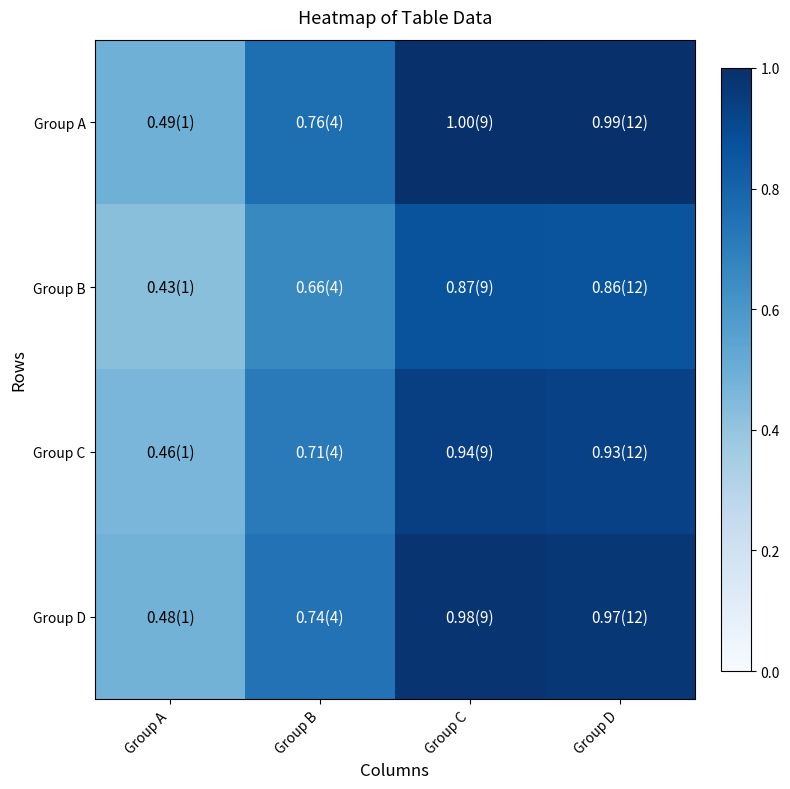

List the series in order of their overall mean, highest first.

Group A, Group D, Group C, Group B